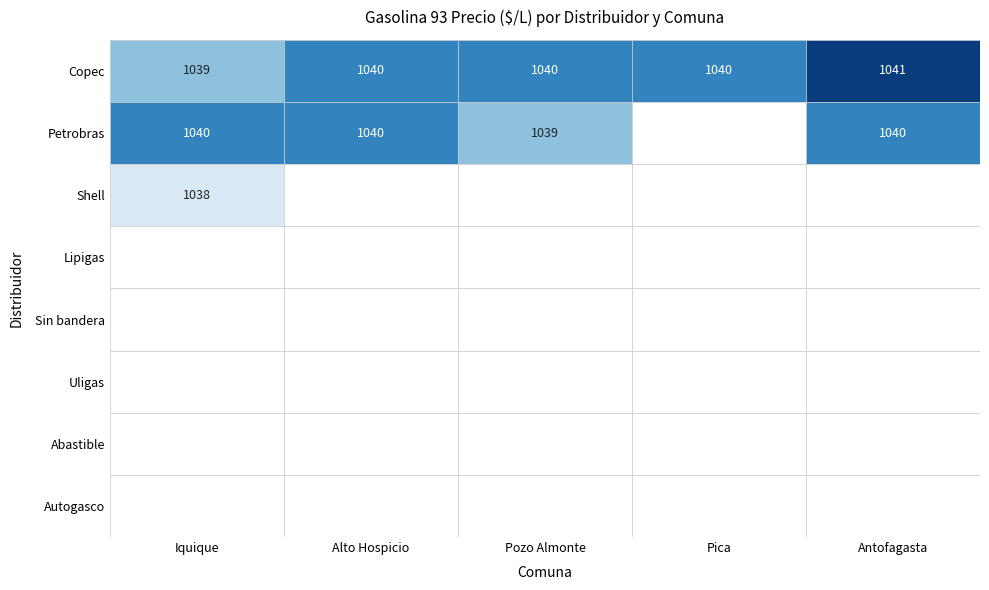

Is the value of Autogasco at Antofagasta greater than the value of Sin bandera at Iquique?

No